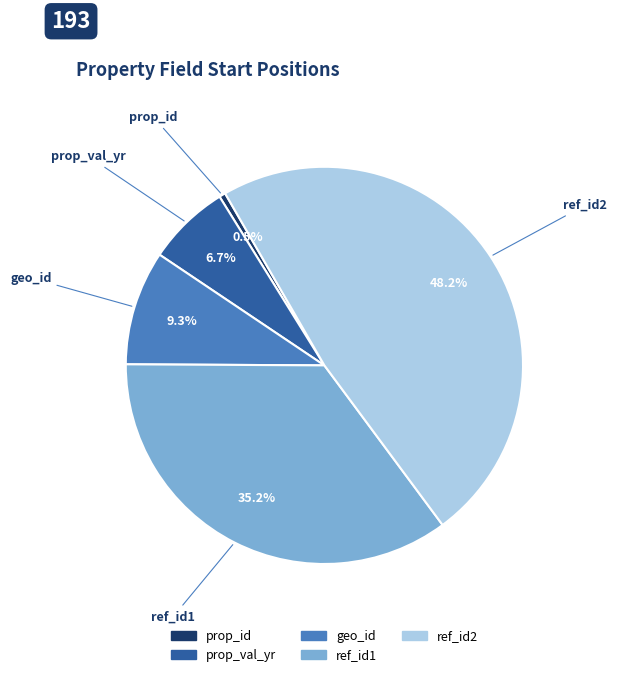

Between prop_val_yr and geo_id, which is larger?

geo_id